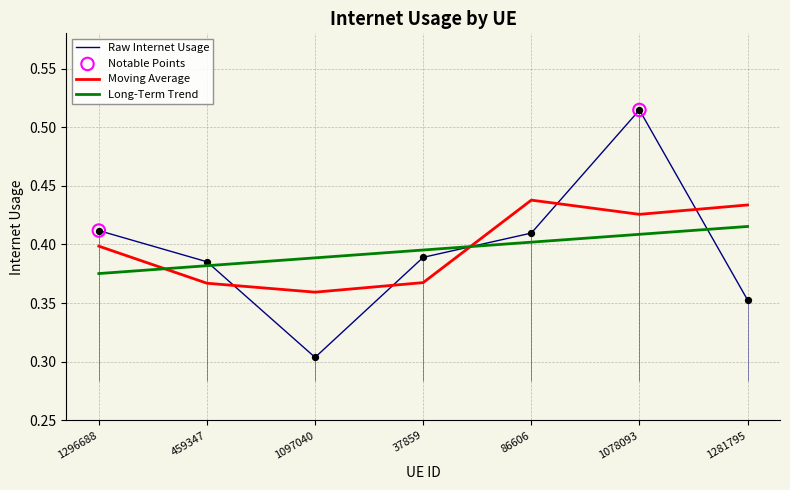

Which has a higher value, 37859 or 1281795?

37859